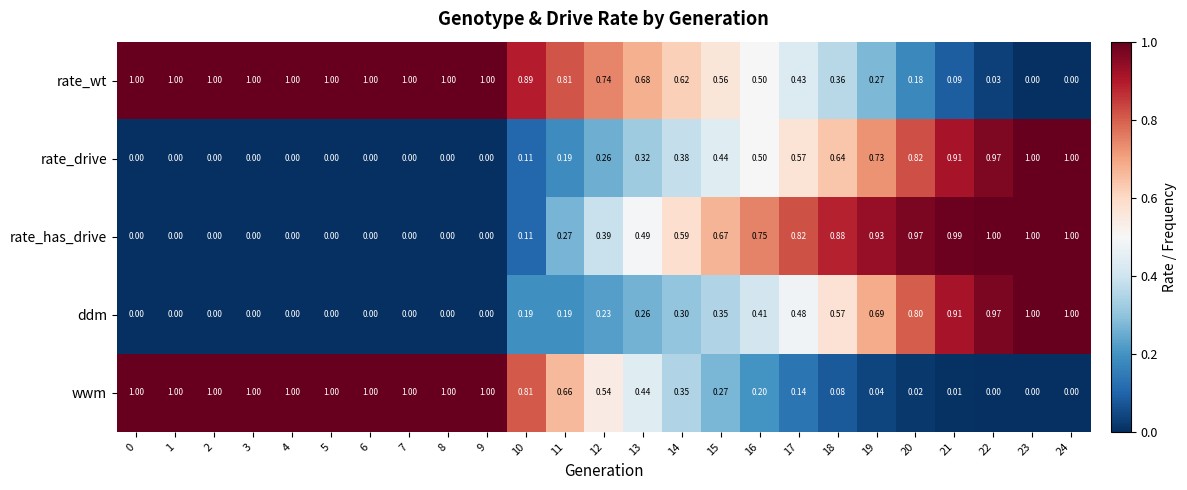

Which series has the largest total across all categories?

rate_wt